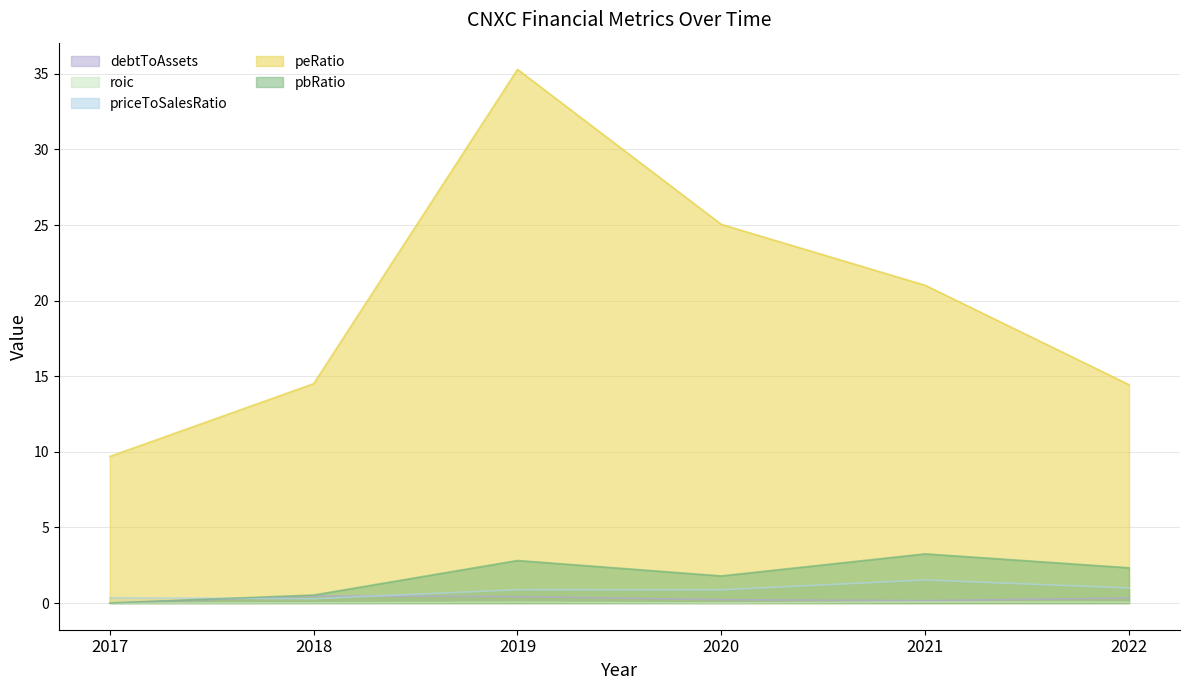

True or false: pbRatio and peRatio cross at least once.

False